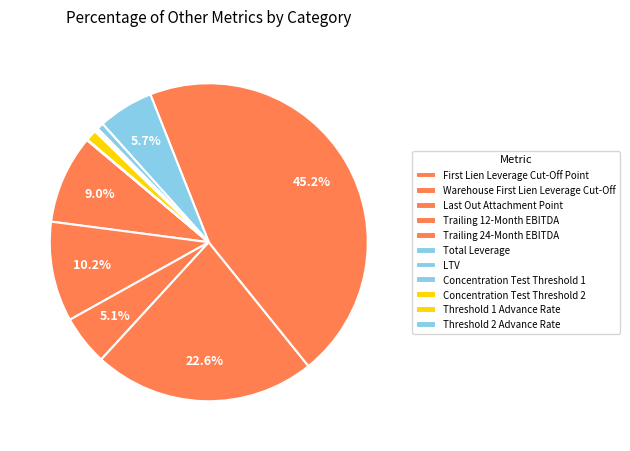

The LTV slice represents 1% of the pie. True or false?

True